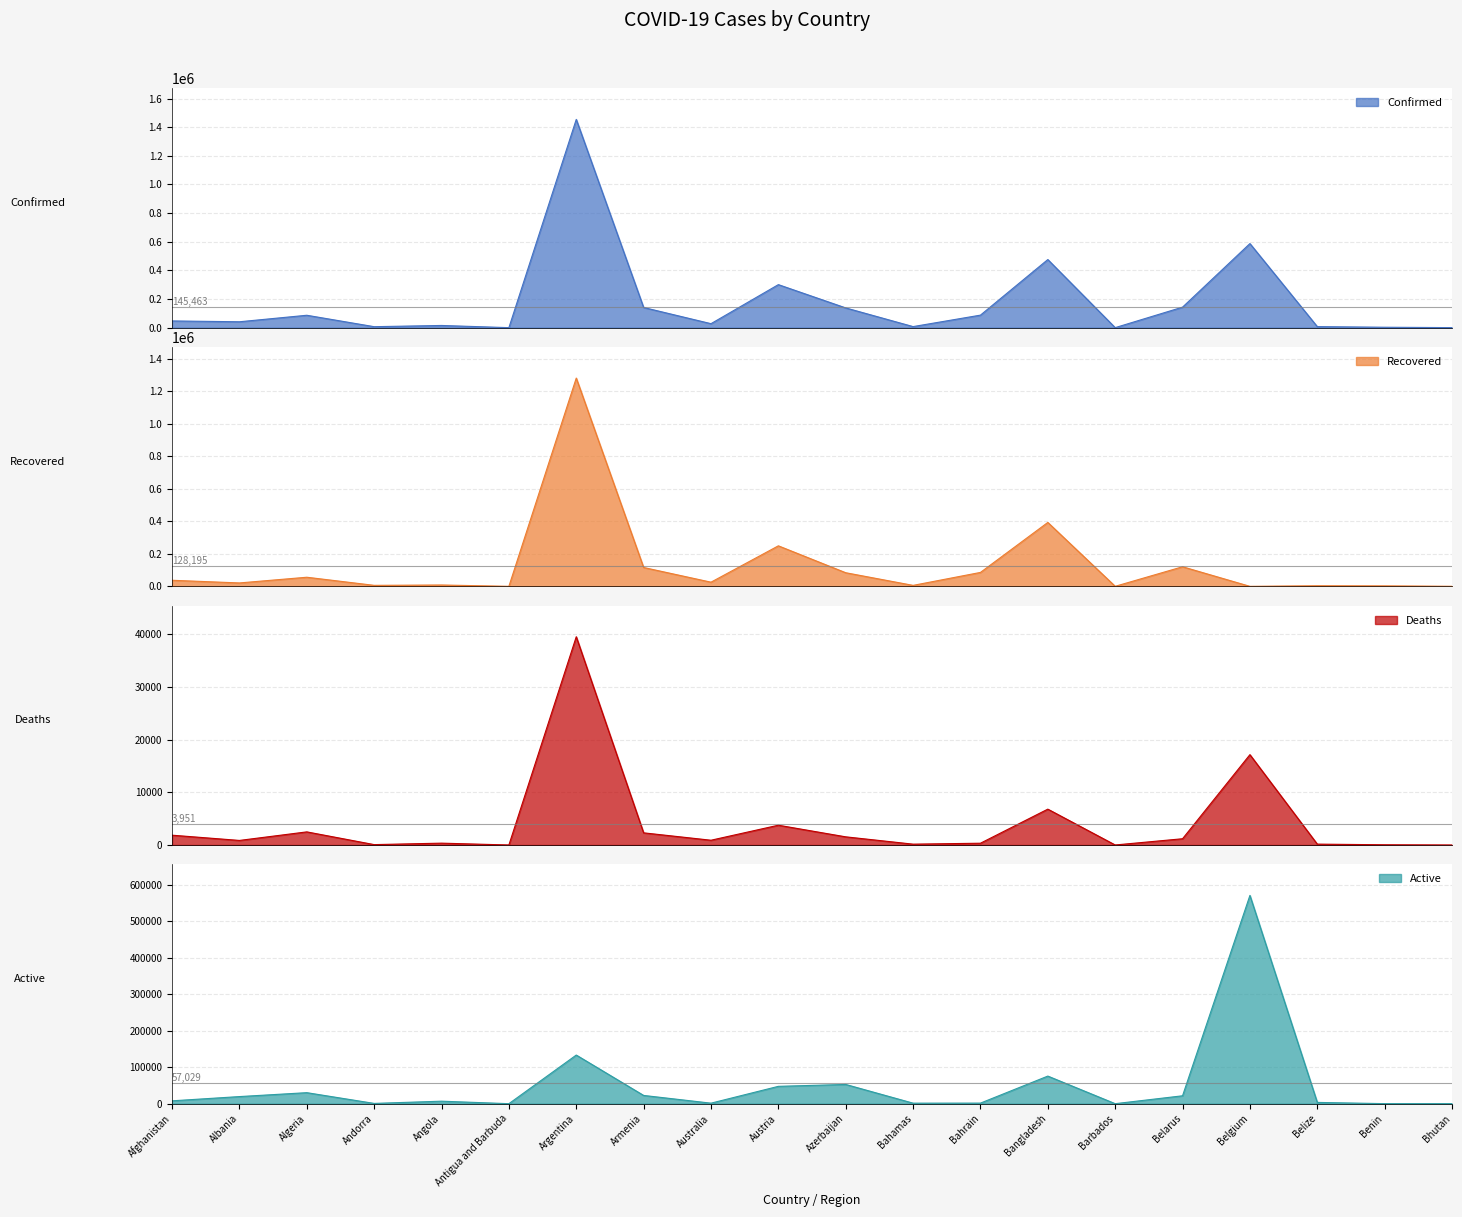

True or false: Active has a value of 3488 at Belize.

True